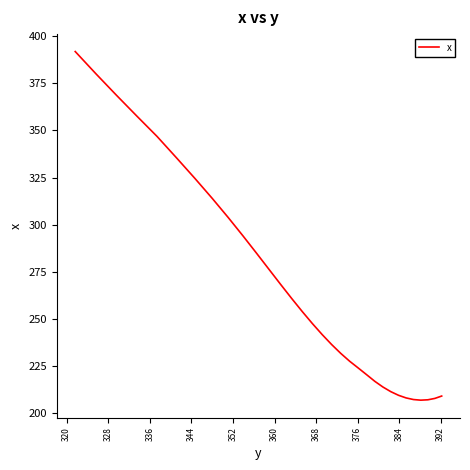

What is the smallest value displayed?

207.0